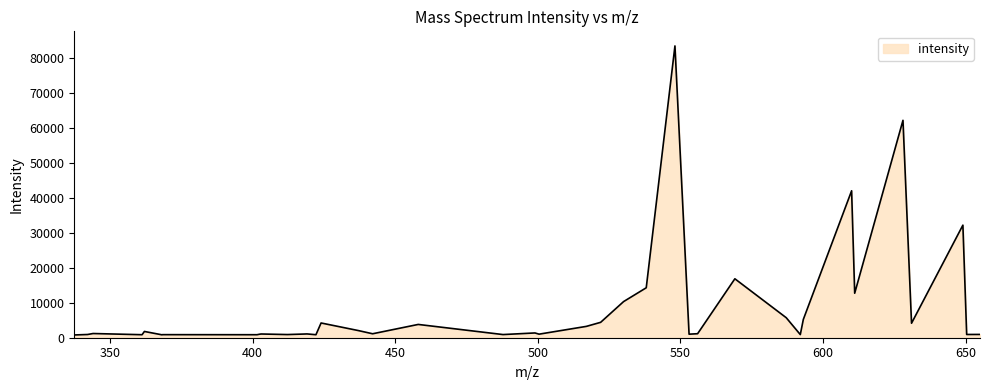

What is the difference between the maximum and minimum values?

82674.5